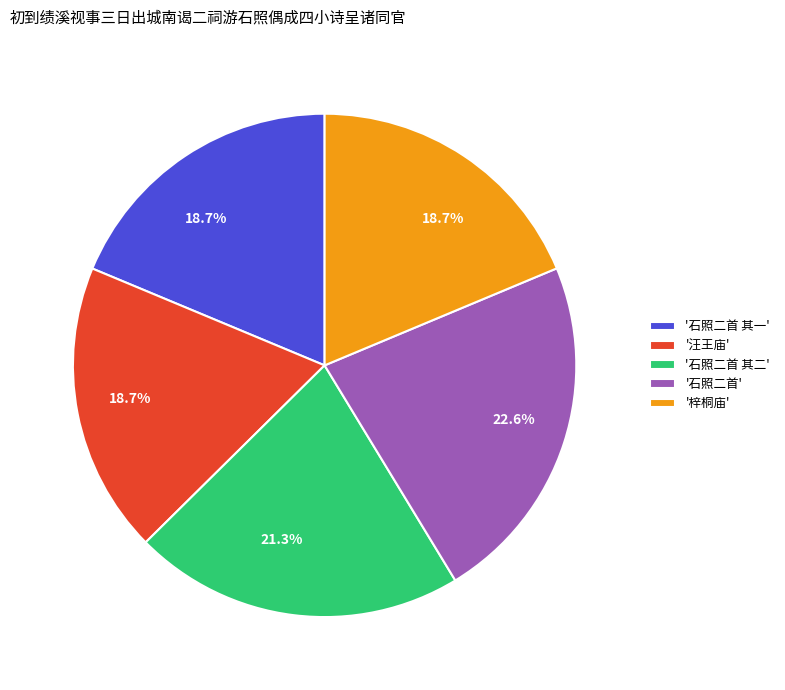

To the nearest percent, what is the difference between the largest and smallest slice percentages?

4%